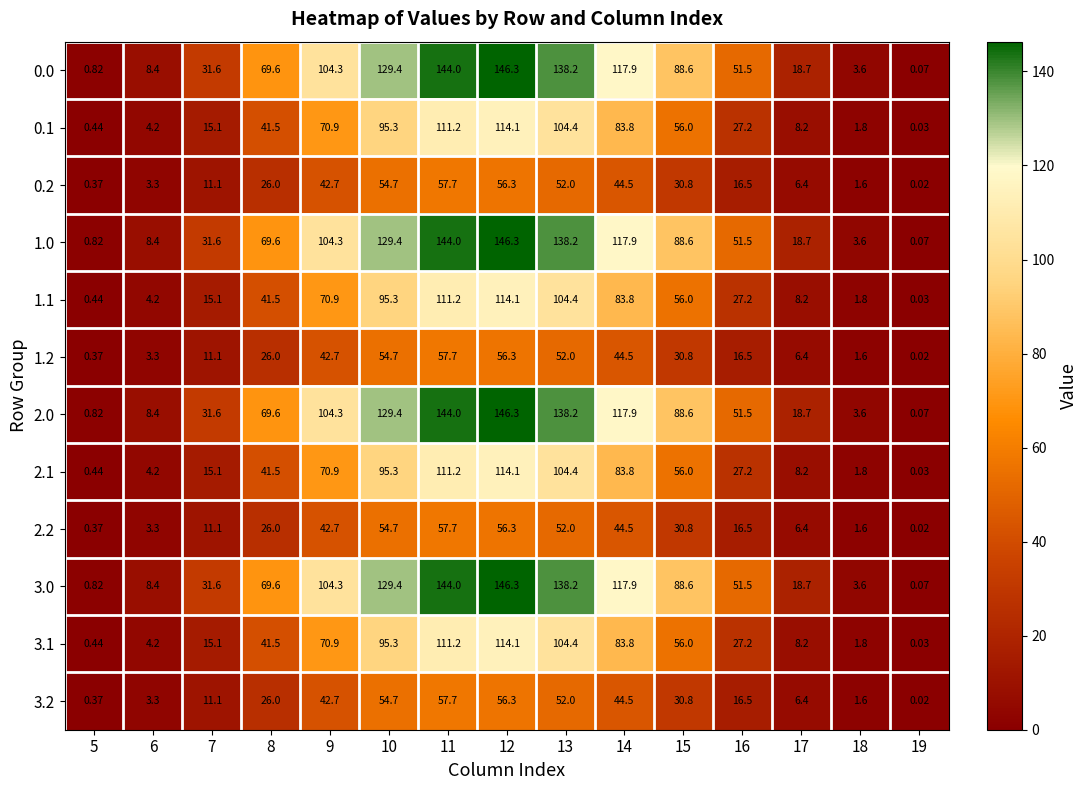

Is the value of 1.1 at 7 greater than the value of 0.0 at 11?

No